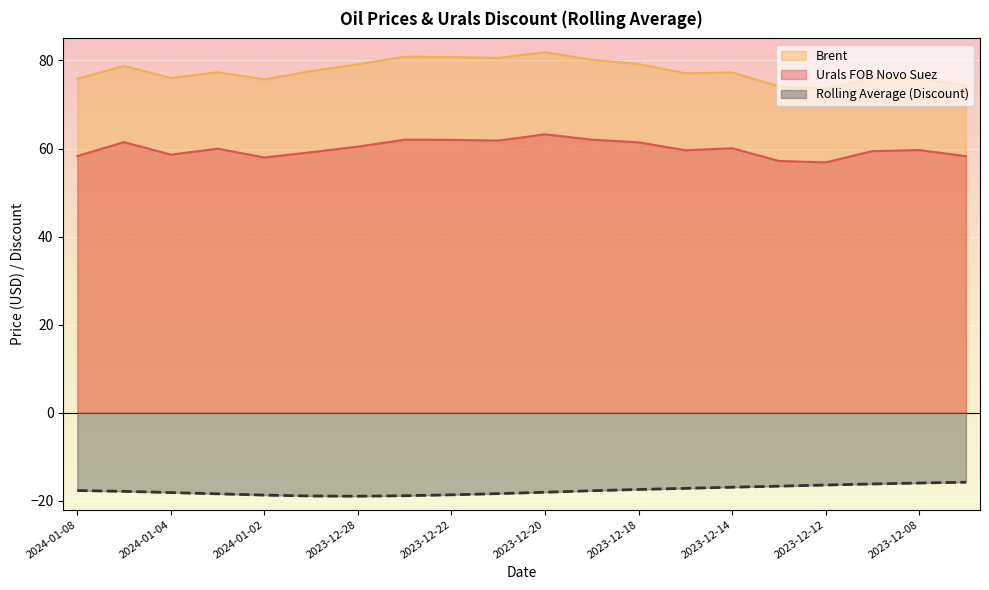

What is the sum of the Urals FOB Novo Suez values at 2023-12-22 and 2023-12-13?

119.1